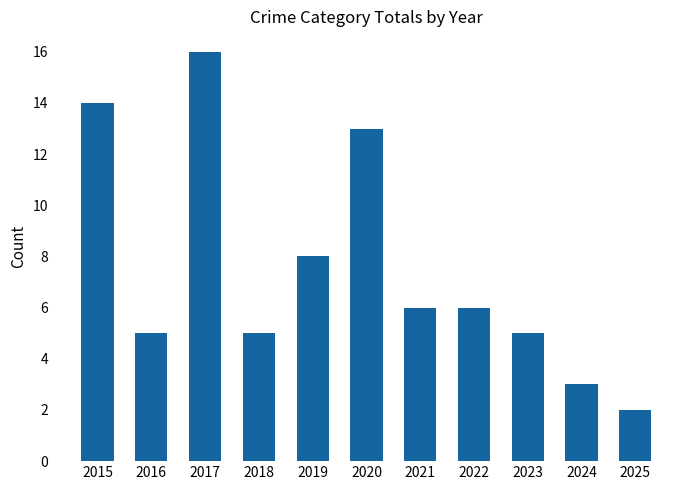

What is the maximum value shown in the chart?

16